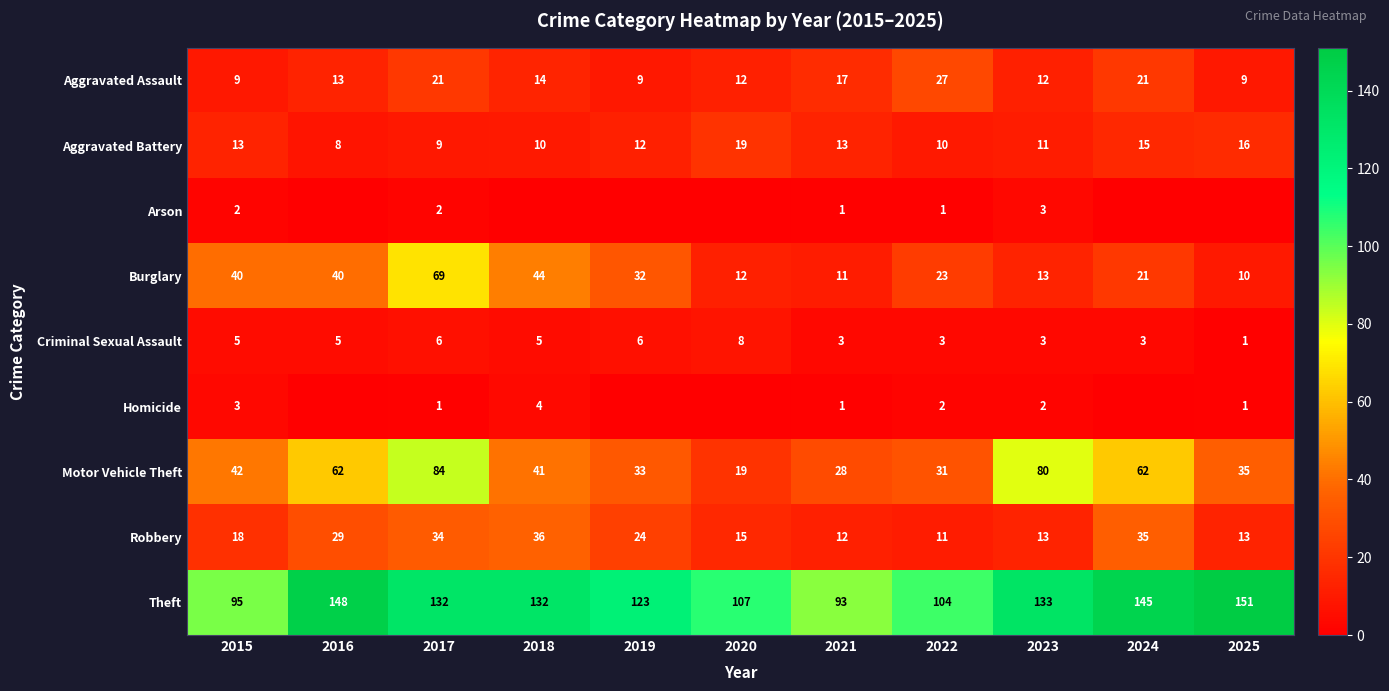

How many data points in Robbery are less than 18?

5